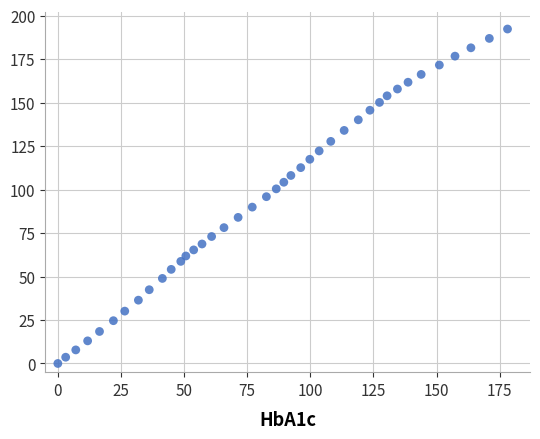

What is the range of Y values (max minus min)?

192.3